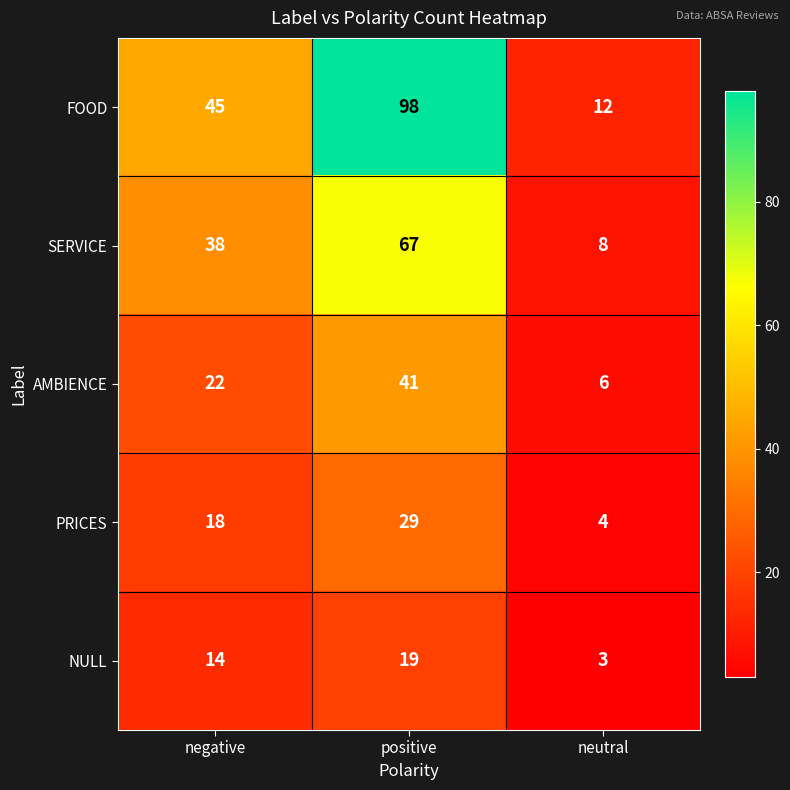

What is the greatest value displayed?

98